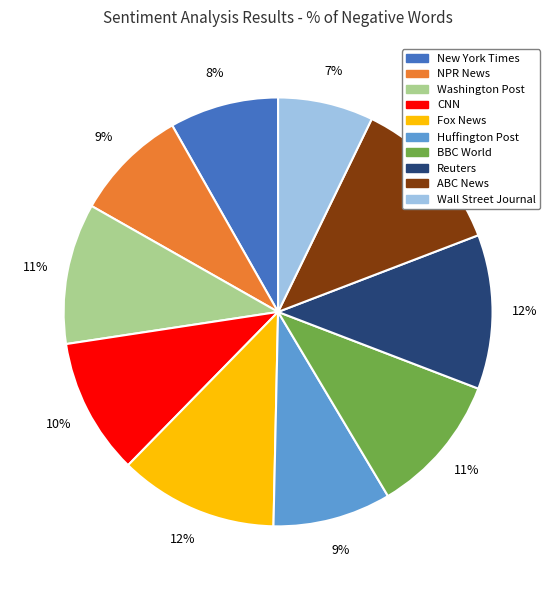

Between Washington Post and Reuters, which is larger?

Reuters